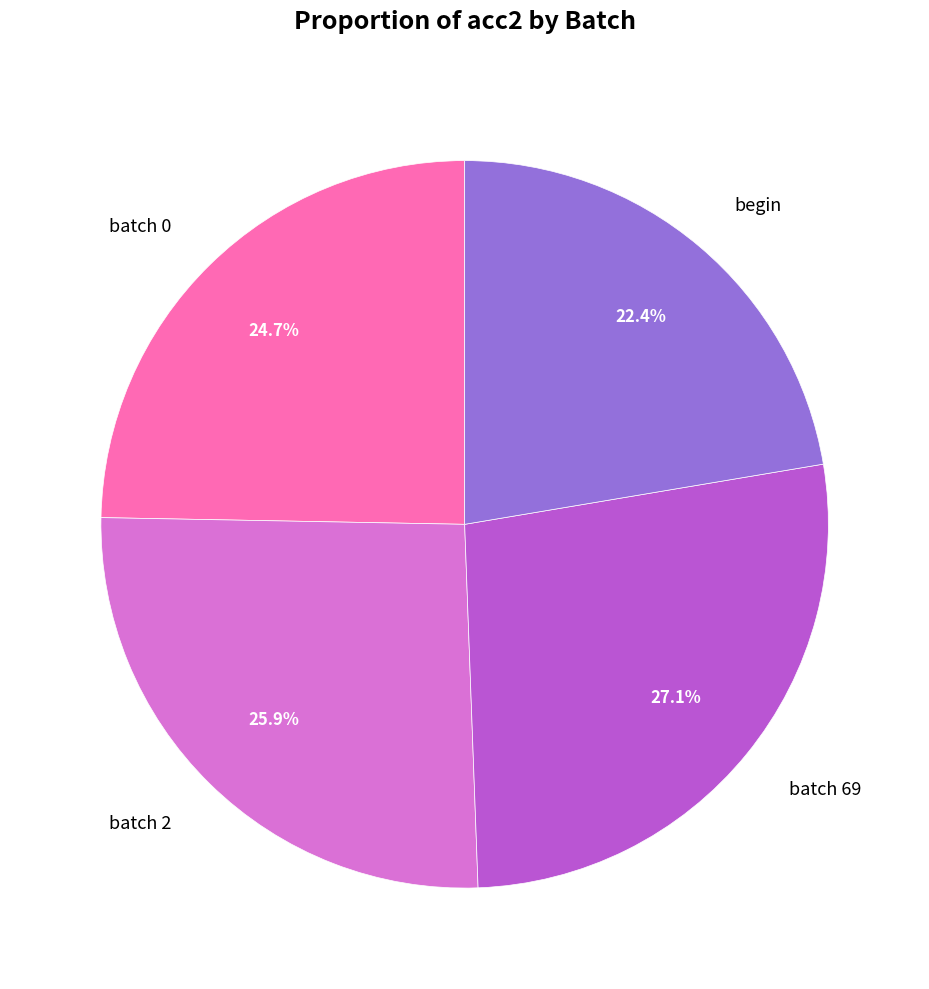

To the nearest percent, what is the difference between the largest and smallest slice percentages?

5%